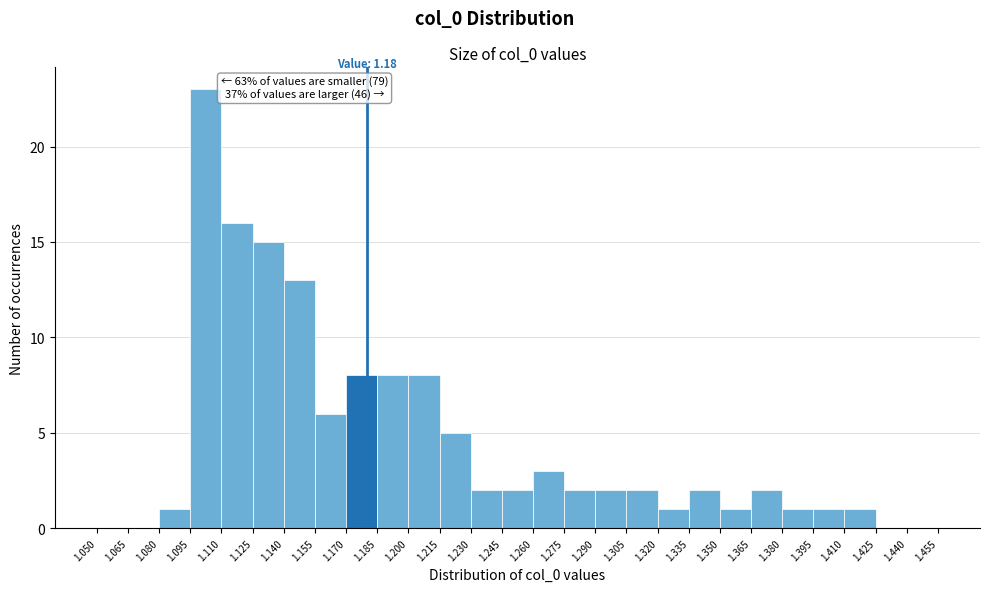

Which range on the x-axis has the tallest bar?

1.095 to 1.110